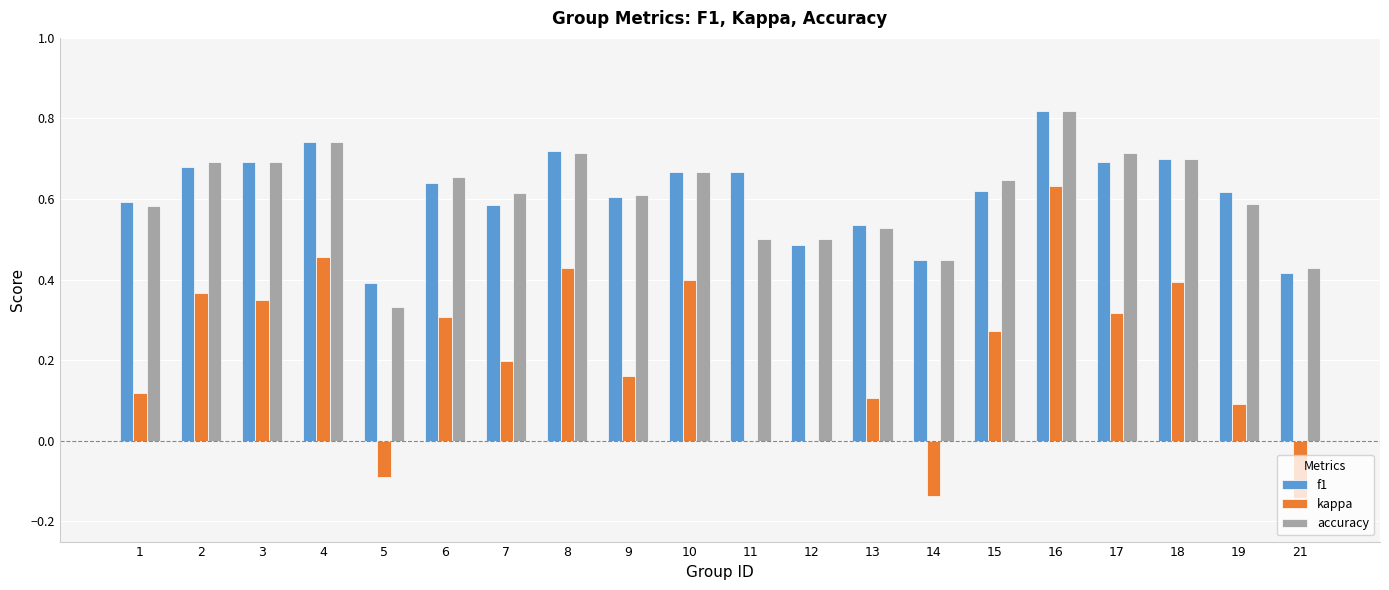

Count the number of data series in this chart.

3